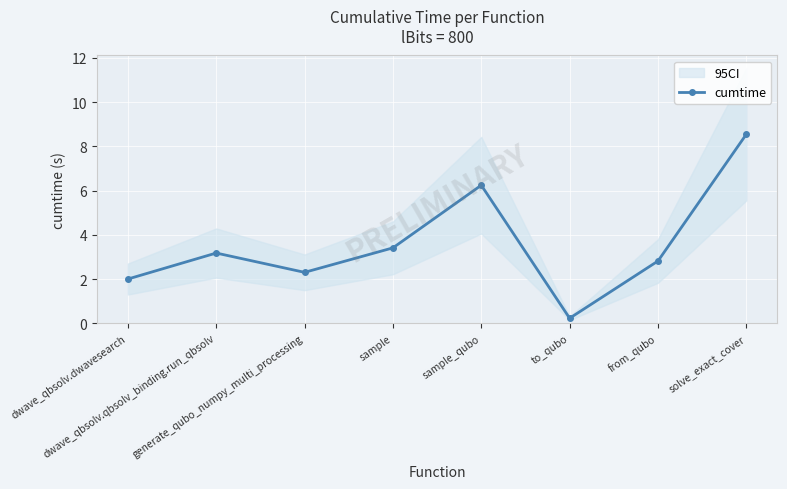

At which label does the data first exceed 3?

dwave_qbsolv.qbsolv_binding.run_qbsolv